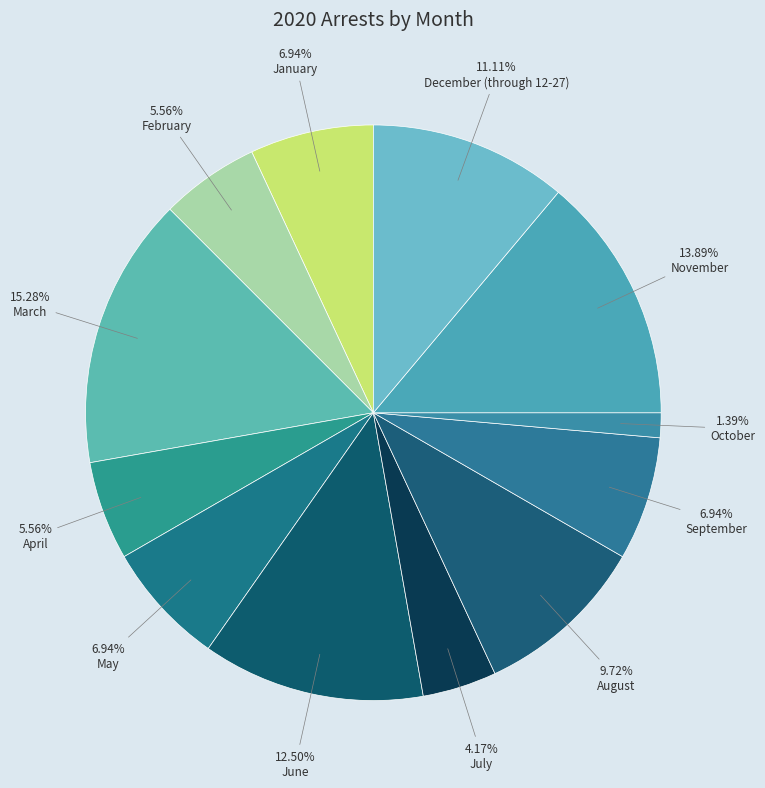

How many slices are in this pie chart?

12